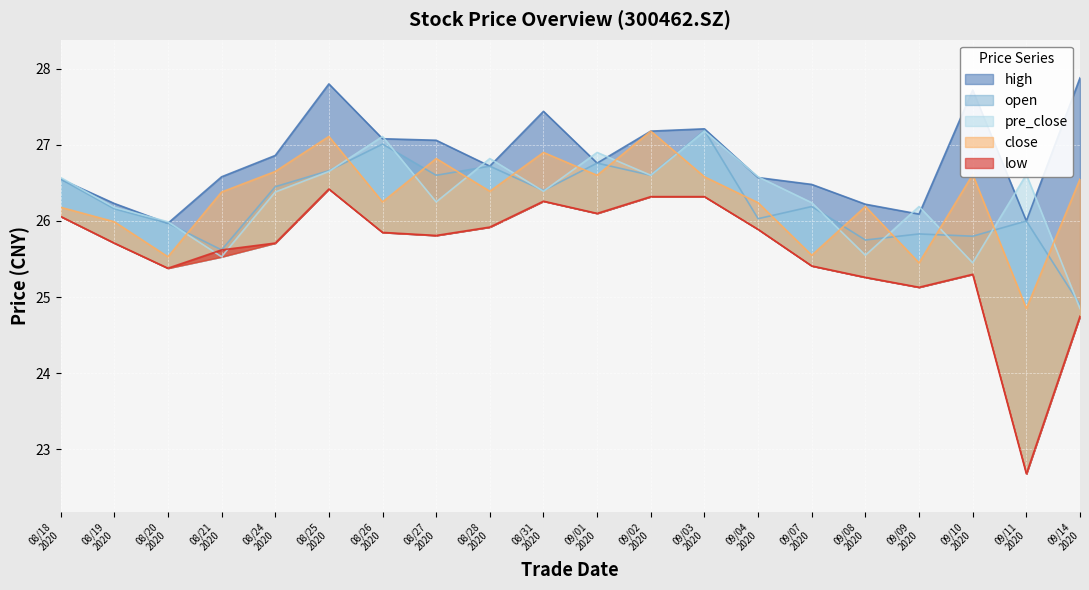

How many values in the high series are below 26?

1